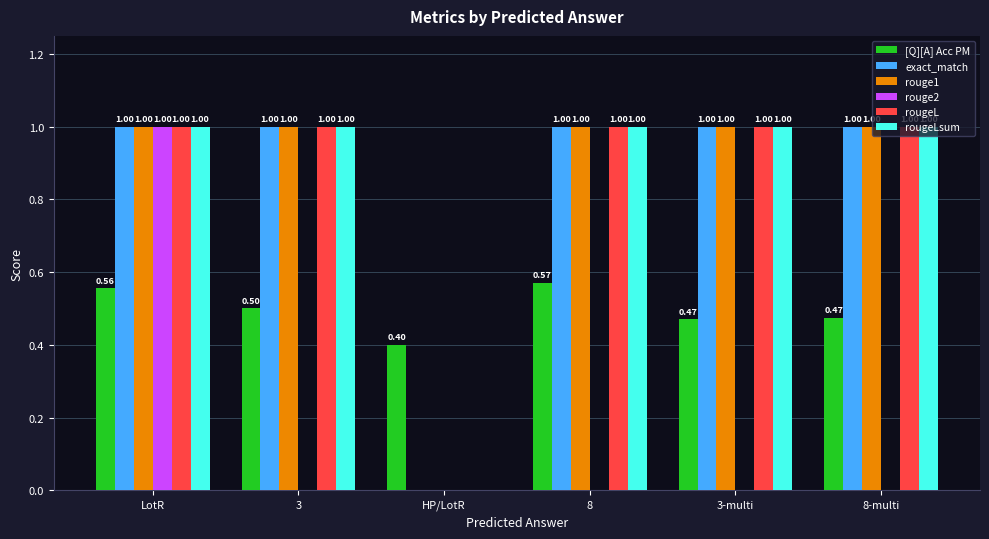

What is the total value across all series at 8-multi?

4.5